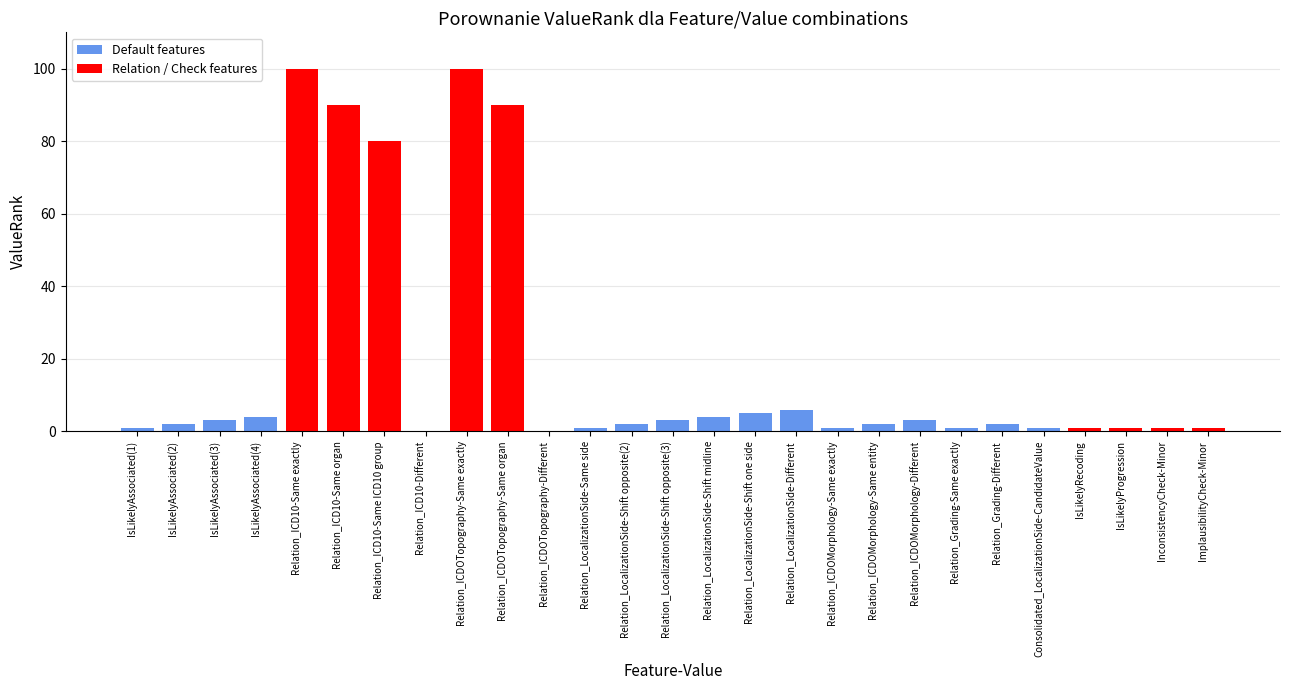

Is it true that the value at Relation_ICD10-Same exactly is 143?

False